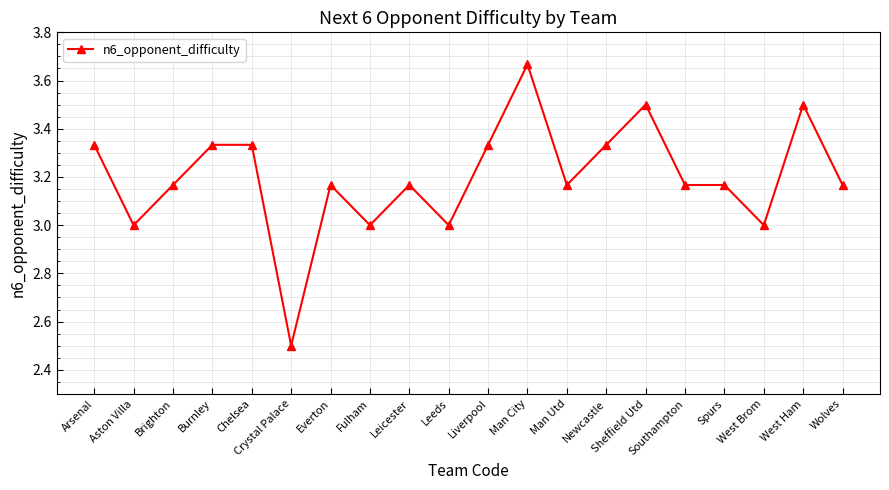

Where does the data first go above 3?

Arsenal